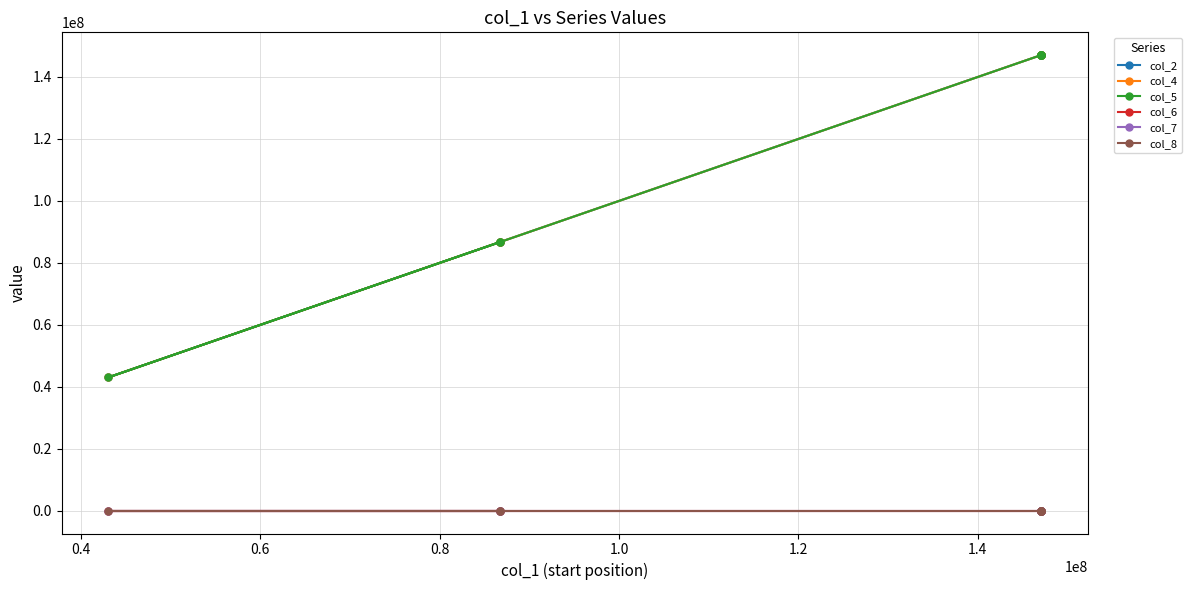

True or false: col_4 and col_8 intersect in this chart.

False